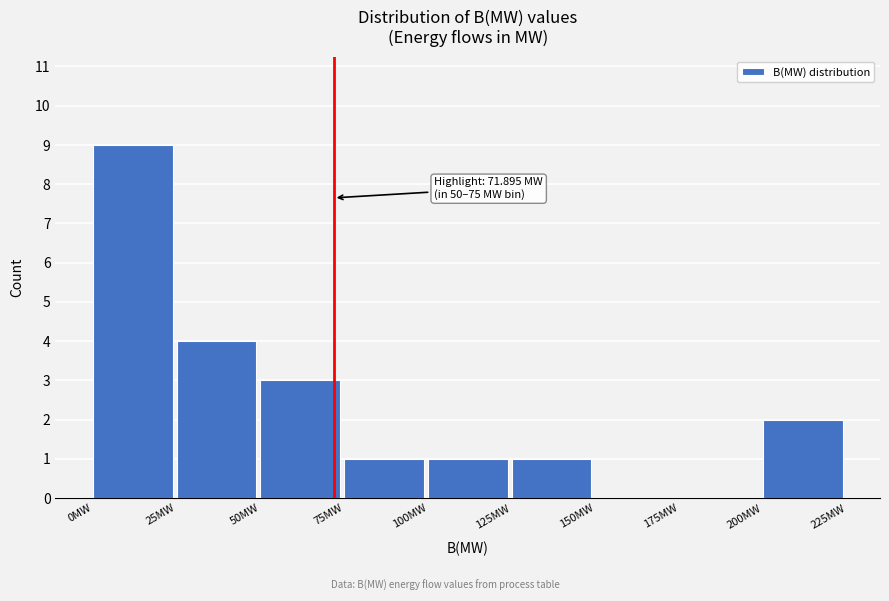

Over which range of the x-axis is the bar tallest?

0 to 25